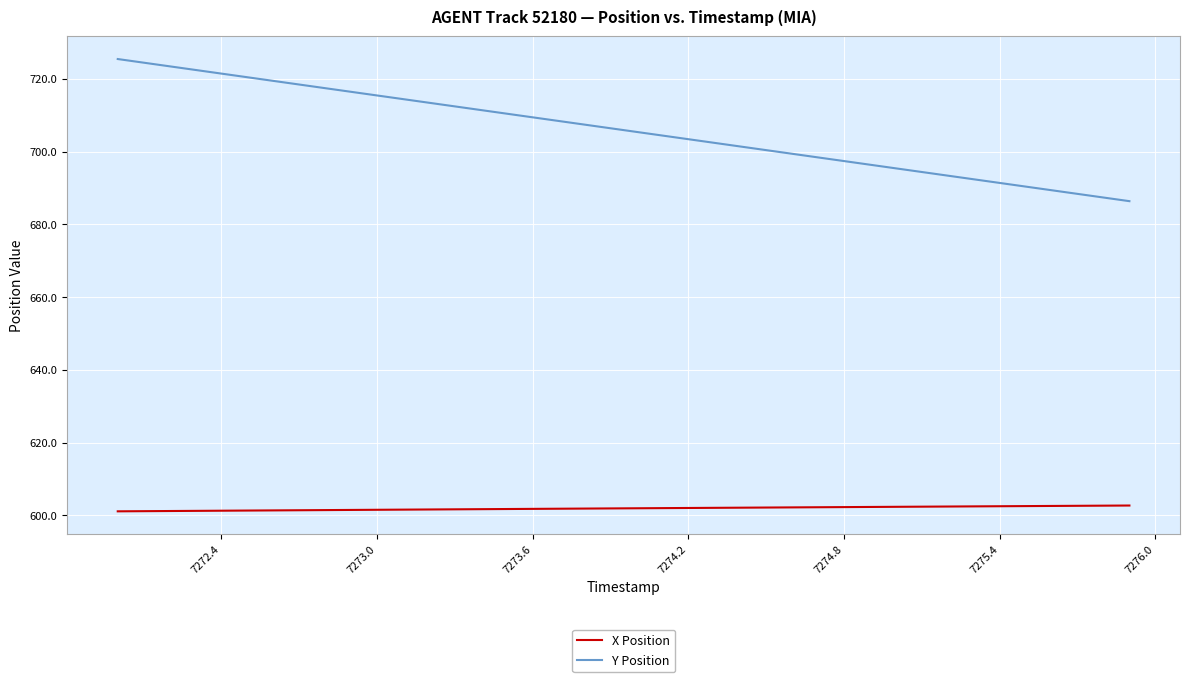

Rank the series by their maximum value, from lowest to highest.

X Position, Y Position